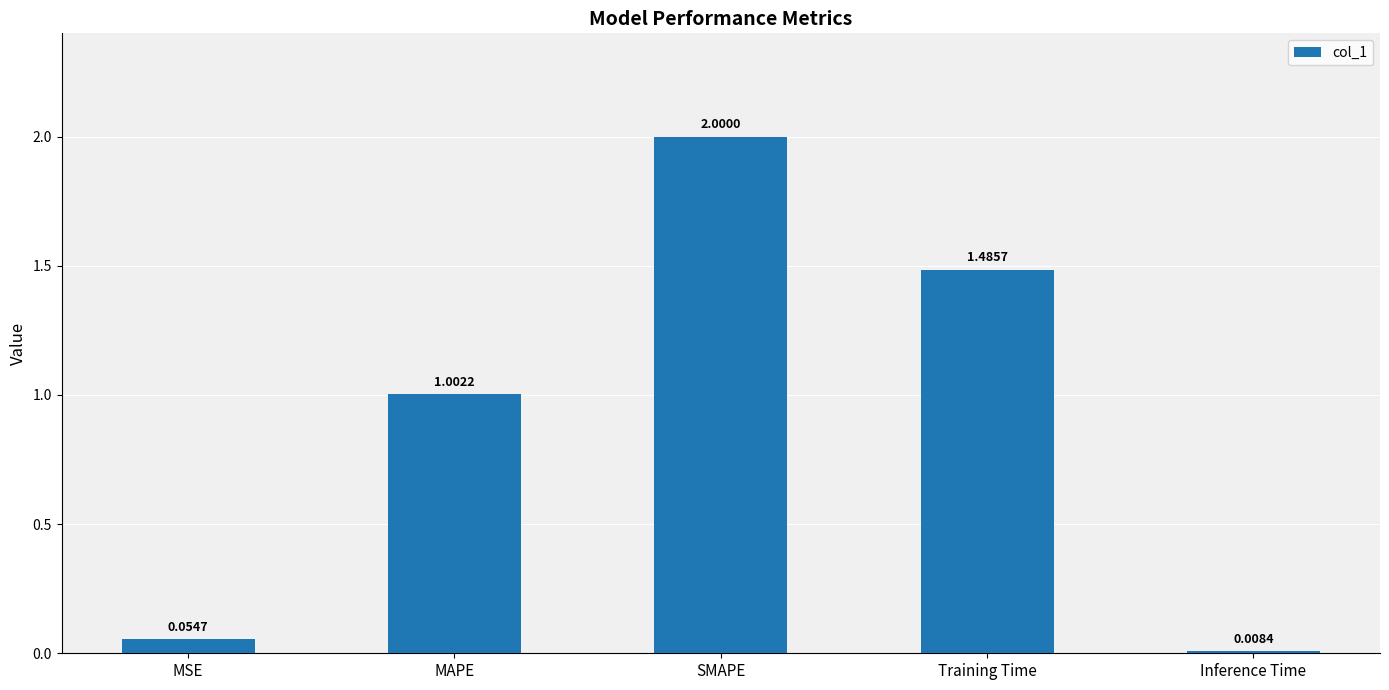

At which category does the chart reach its minimum across all series?

Inference Time